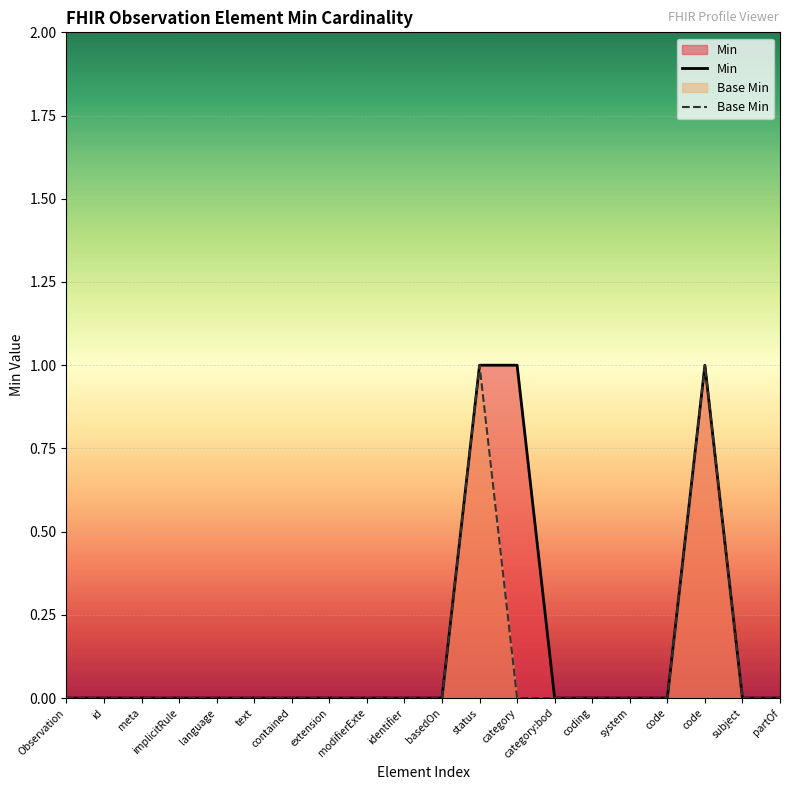

At which category does the chart reach its minimum across all series?

Observation